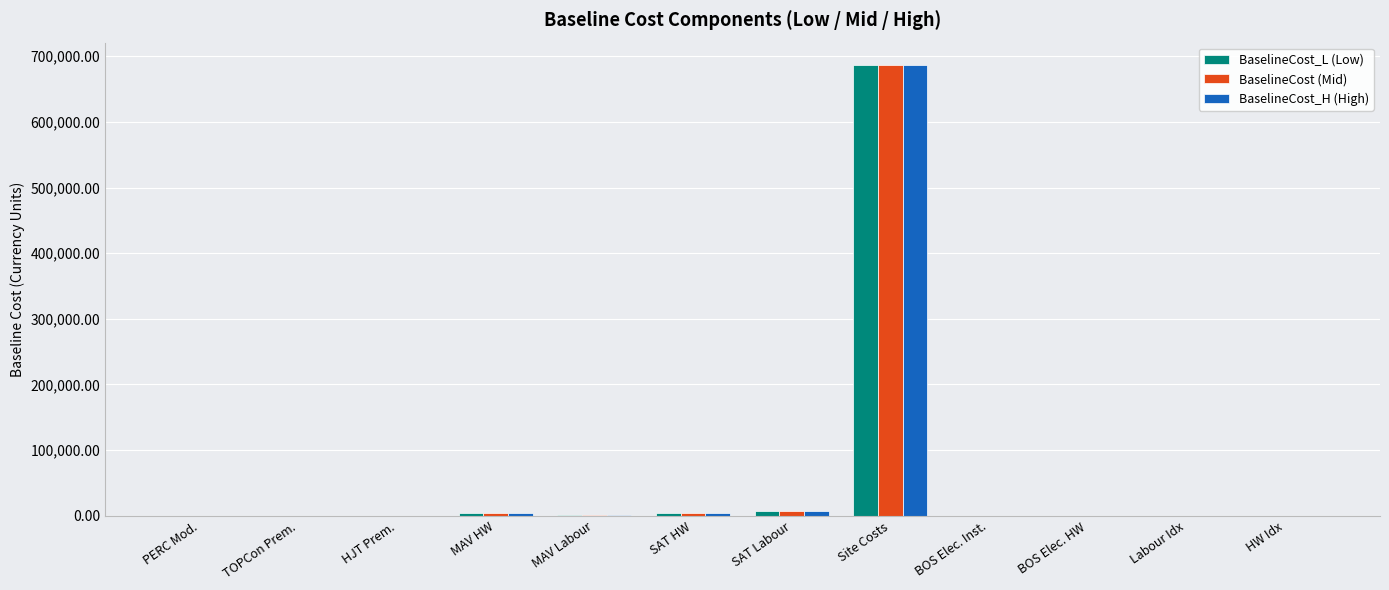

What is the maximum value for BaselineCost_H (High)?

686433.0